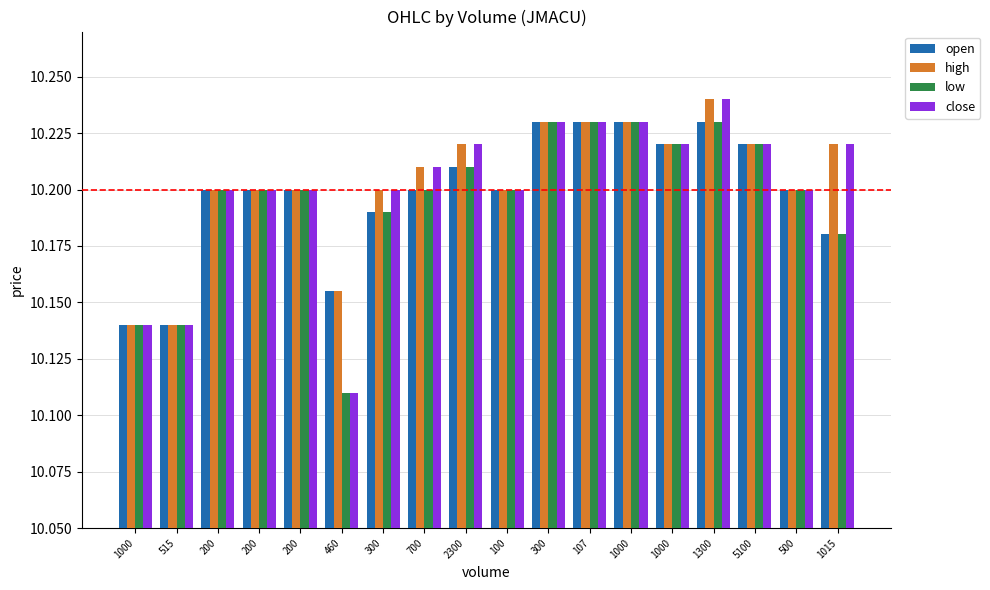

What is the total value across all series at 1015?

40.8